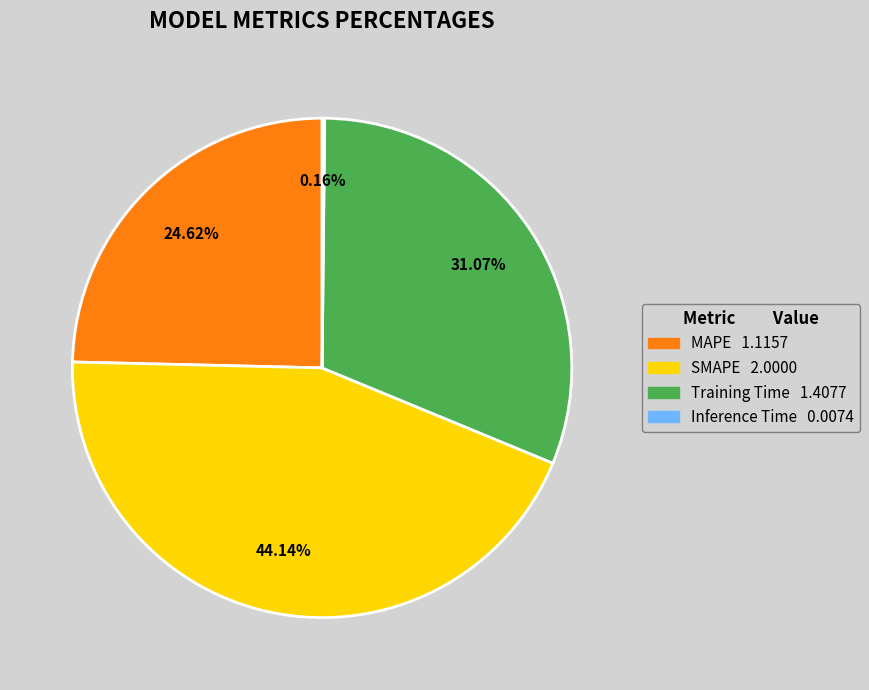

What is the largest slice in the pie chart?

SMAPE